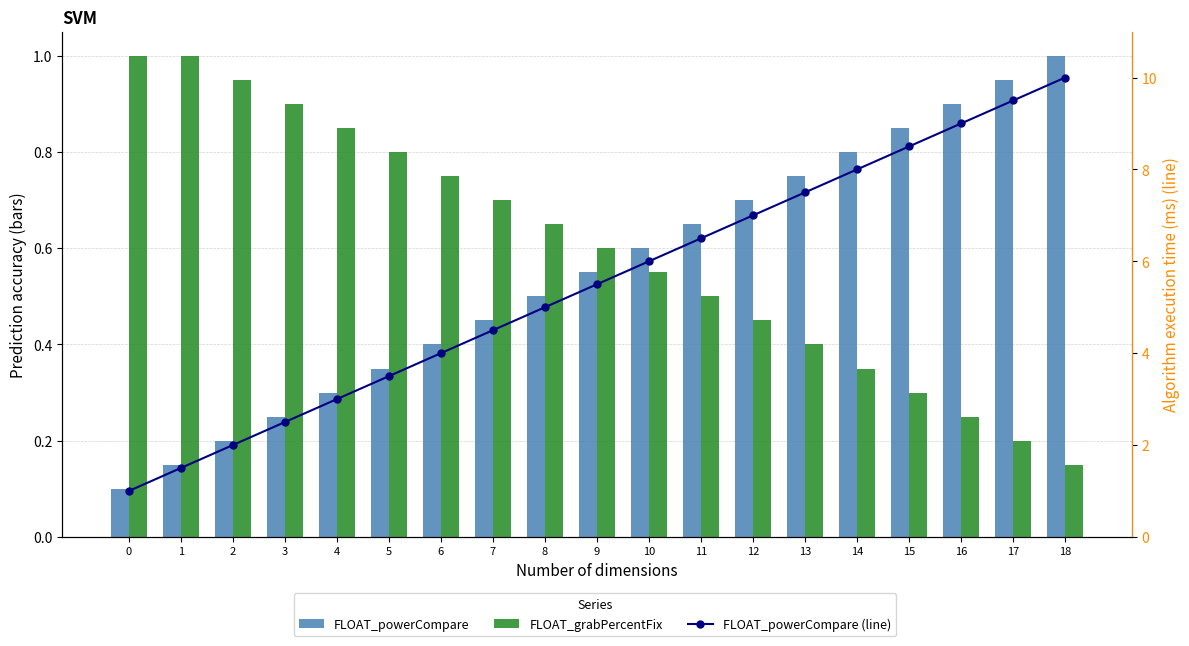

At which label is FLOAT_powerCompare (line) closest to 5?

8